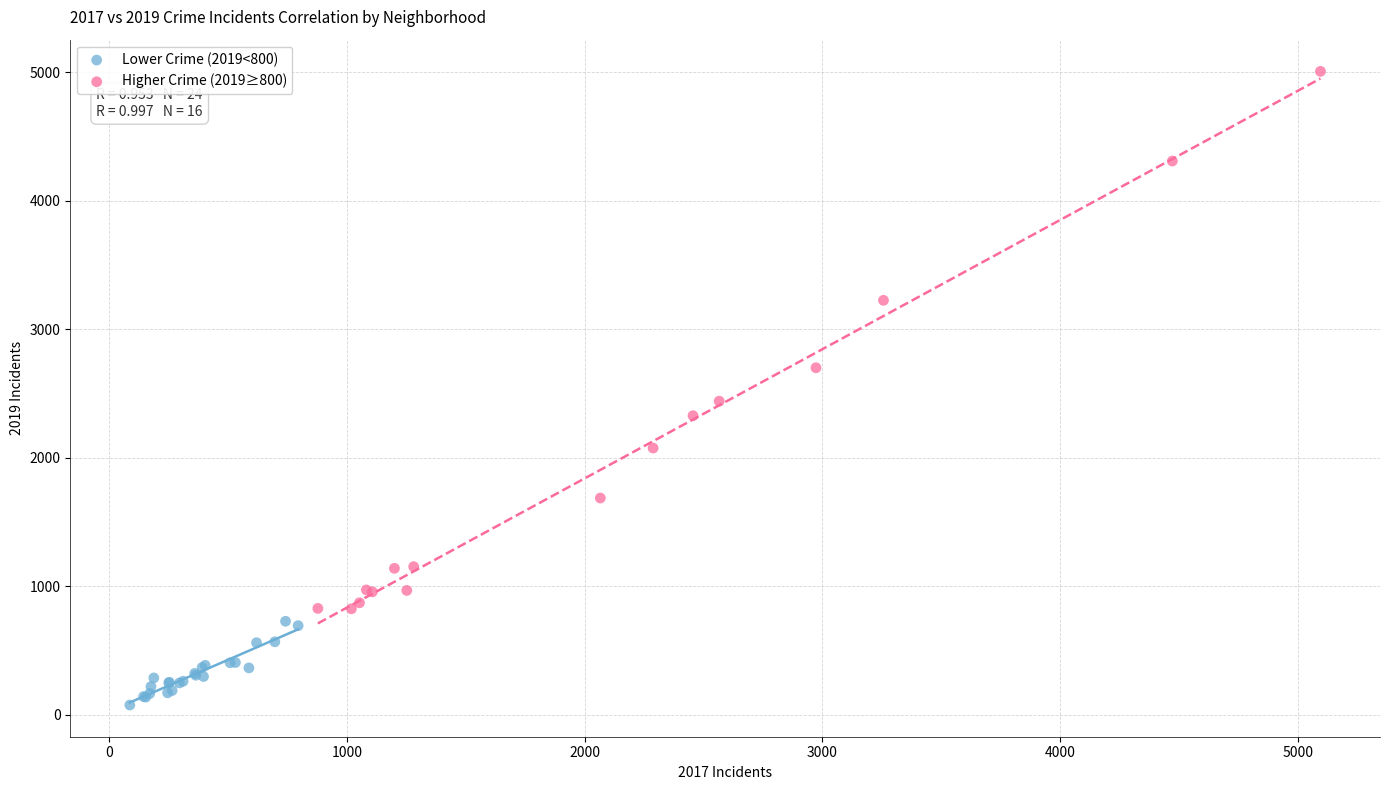

Which series reaches the maximum Y coordinate?

Higher Crime (2019≥800)